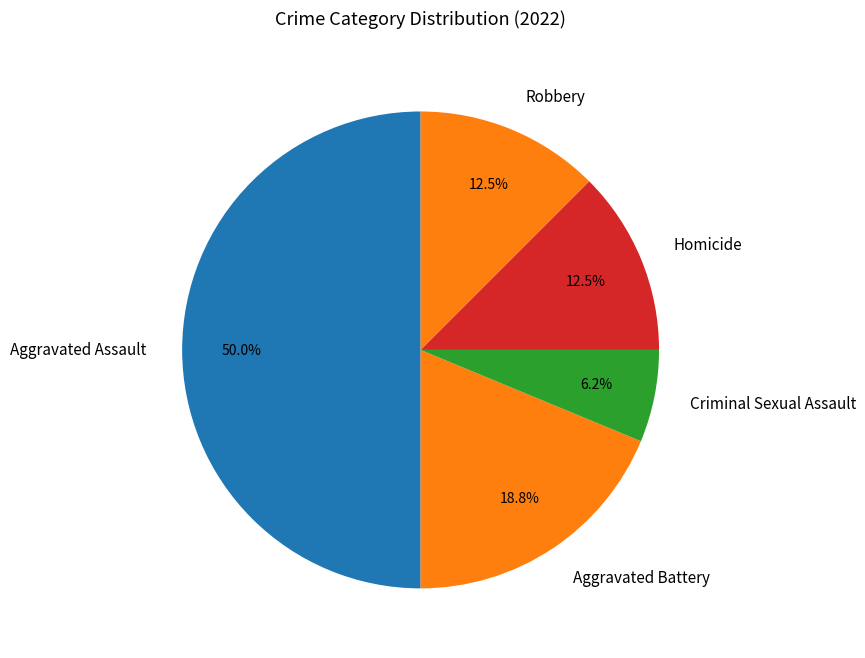

Is it true that Robbery is 4% of the pie?

False